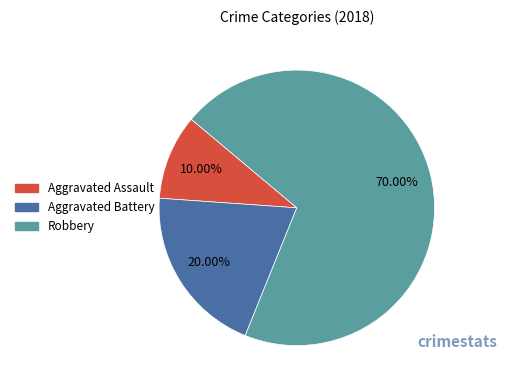

Is it true that Robbery is 70% of the pie?

True